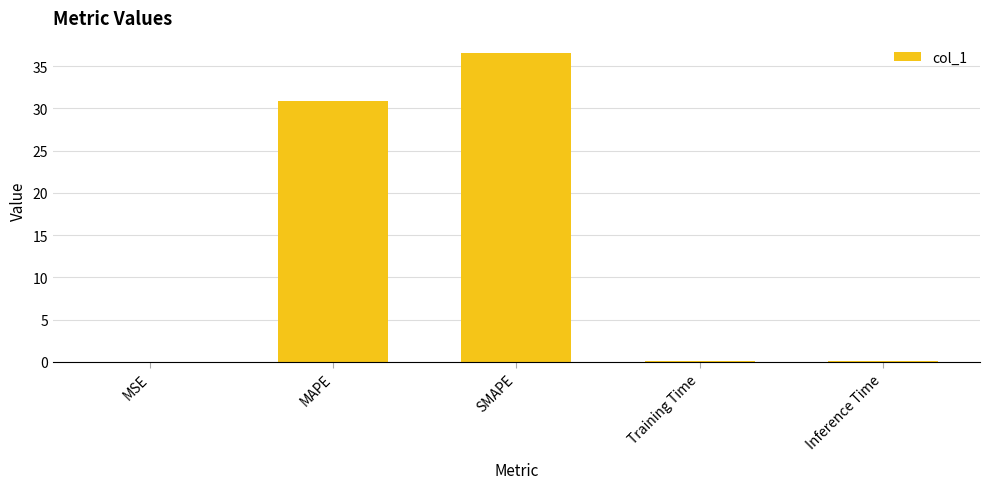

Which category has the highest value across all series?

SMAPE